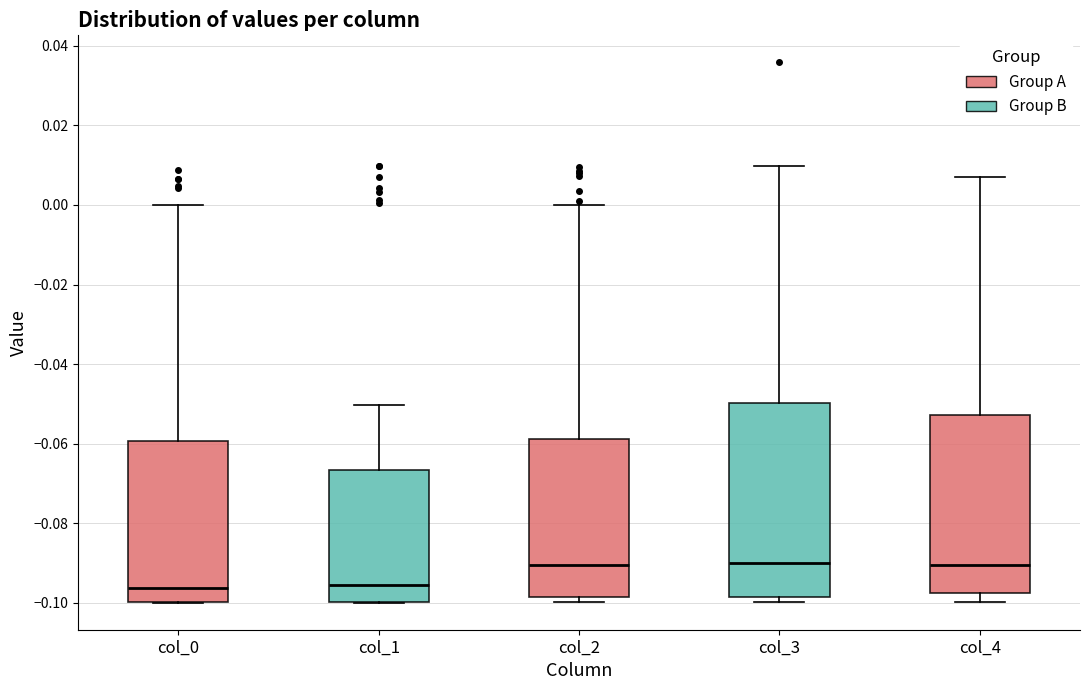

Reading left to right, read every box against the y-axis: the position of its median line, the range the box covers, and the ends of its whiskers. The values are not printed on the chart, so give them approximately, as read against the axis.

col_0: median -0.096, box -0.100 to -0.060, whiskers -0.100 to 0.000
col_1: median -0.096, box -0.100 to -0.066, whiskers -0.100 to -0.050
col_2: median -0.090, box -0.098 to -0.058, whiskers -0.100 to 0.000
col_3: median -0.090, box -0.098 to -0.050, whiskers -0.100 to 0.010
col_4: median -0.090, box -0.098 to -0.052, whiskers -0.100 to 0.008